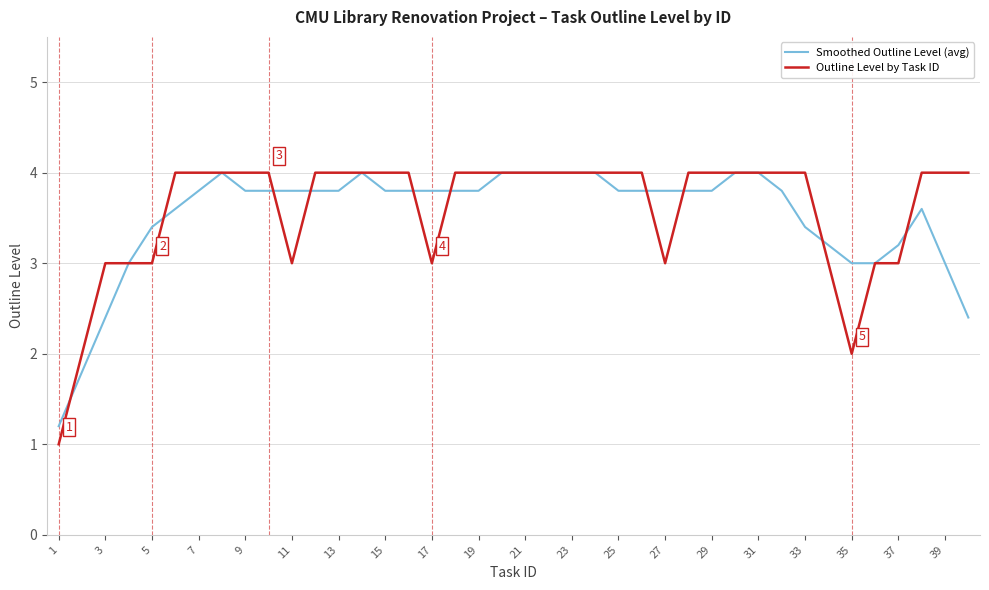

What is the highest value of the Smoothed Outline Level (avg) series?

4.0